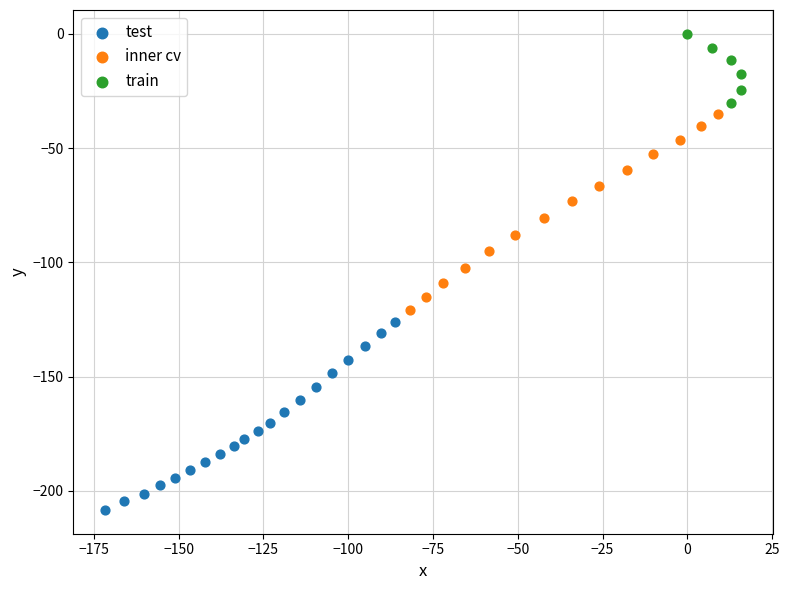

Which series reaches the minimum Y coordinate?

test